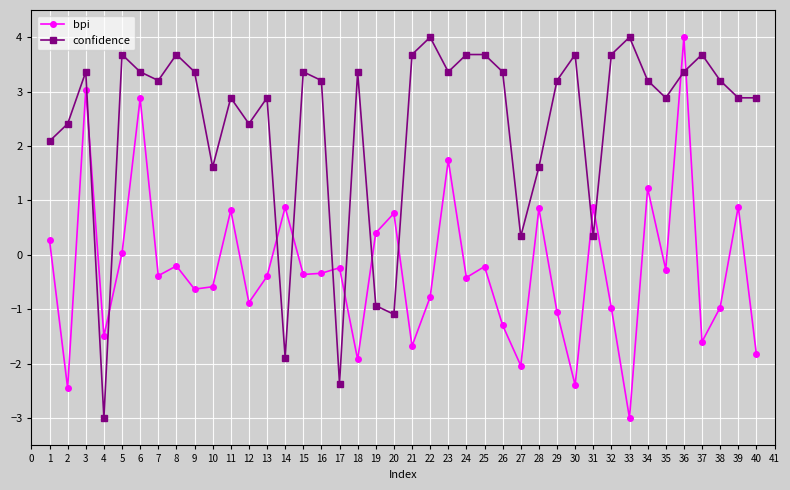

Between 37 and 39, which series saw the biggest shift?

bpi